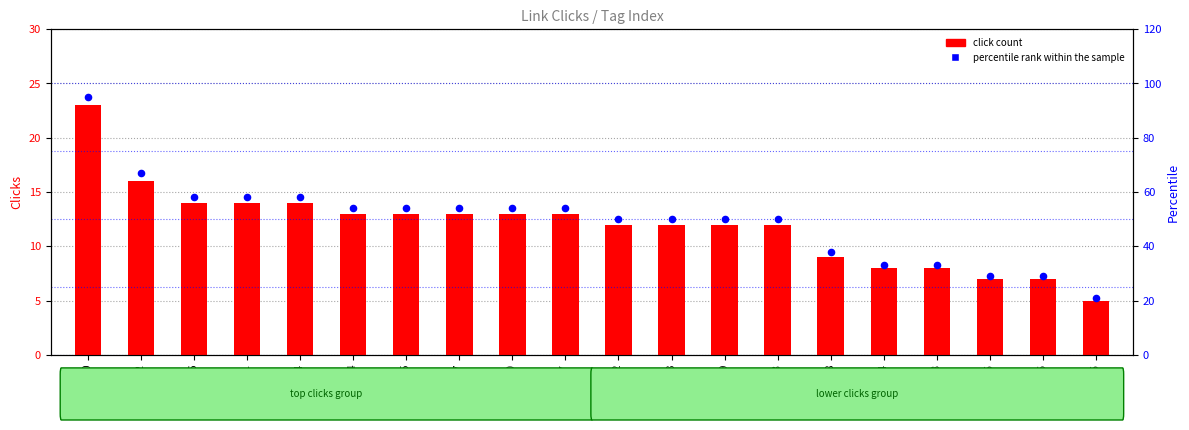

What are all the series names shown in the legend?

click count, percentile rank within the sample